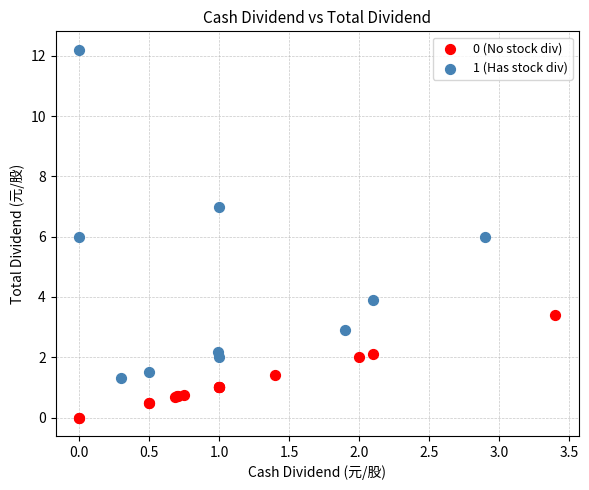

Which series has the largest Y range (max minus min)?

1 (Has stock div)